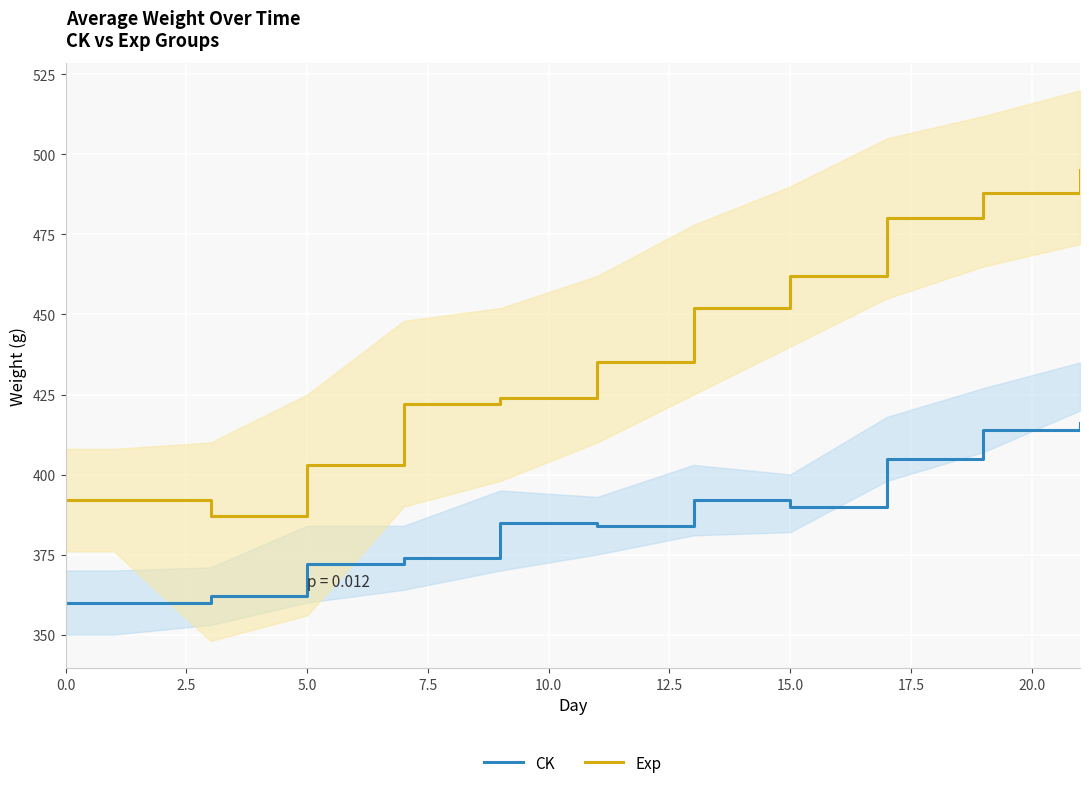

True or false: CK and Exp cross at least once.

False